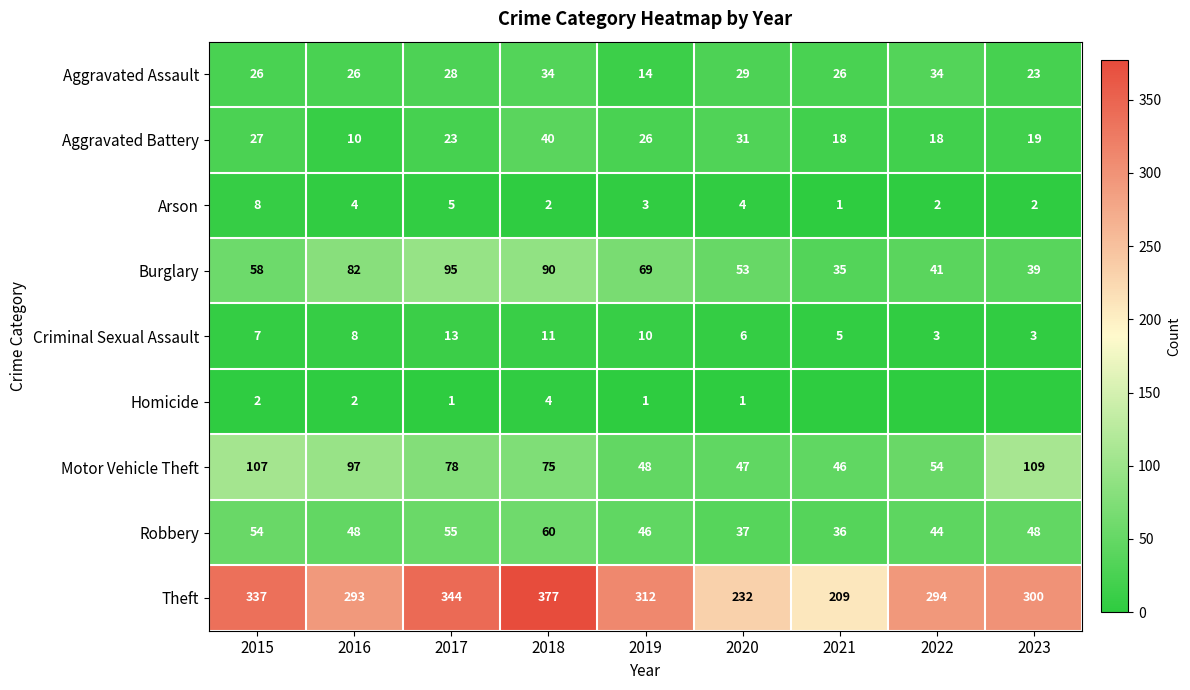

How many values in the Theft series are below 300?

4